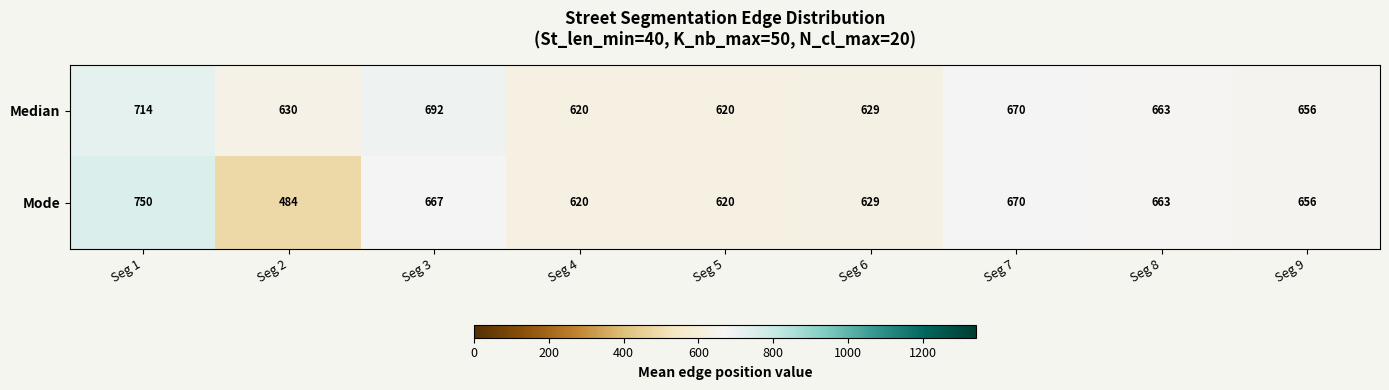

Rank the series by their maximum value, from highest to lowest.

Mode, Median